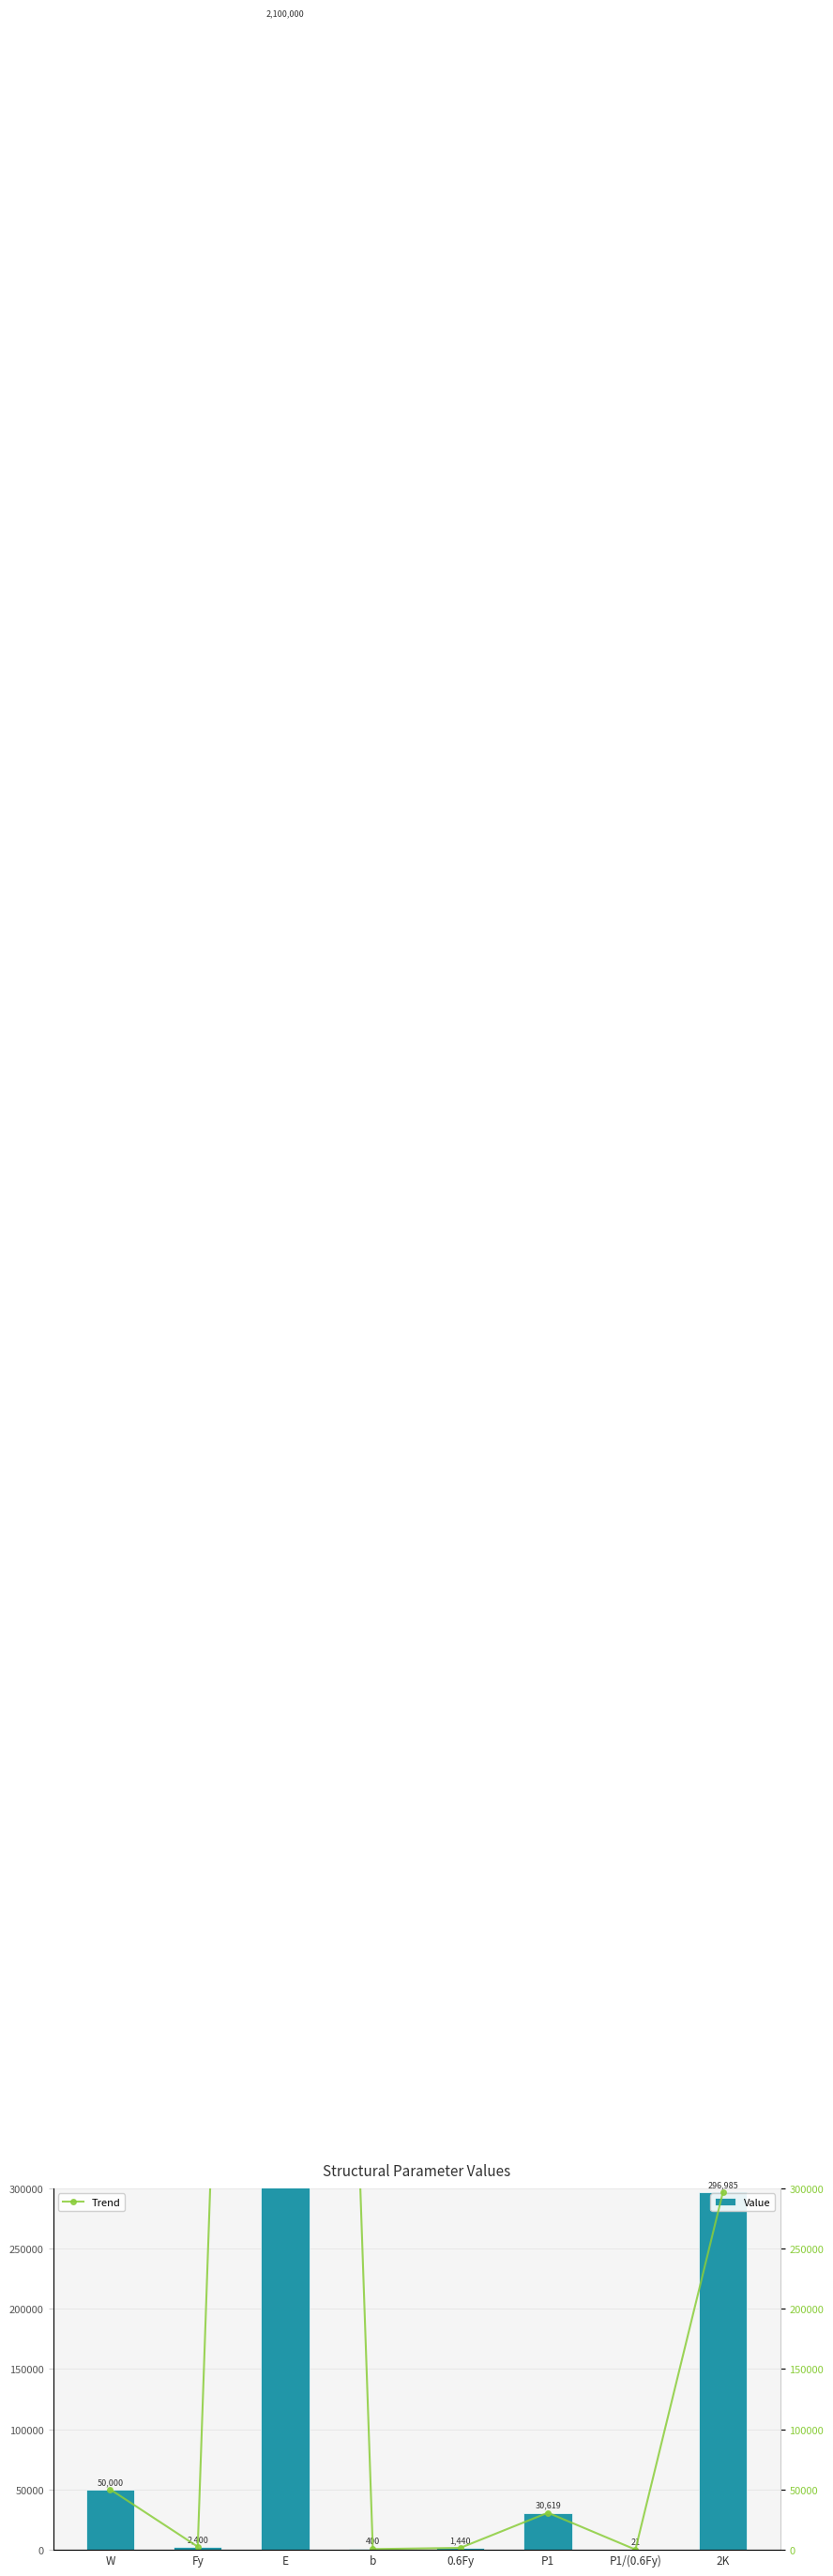

How many groups of bars are there?

8